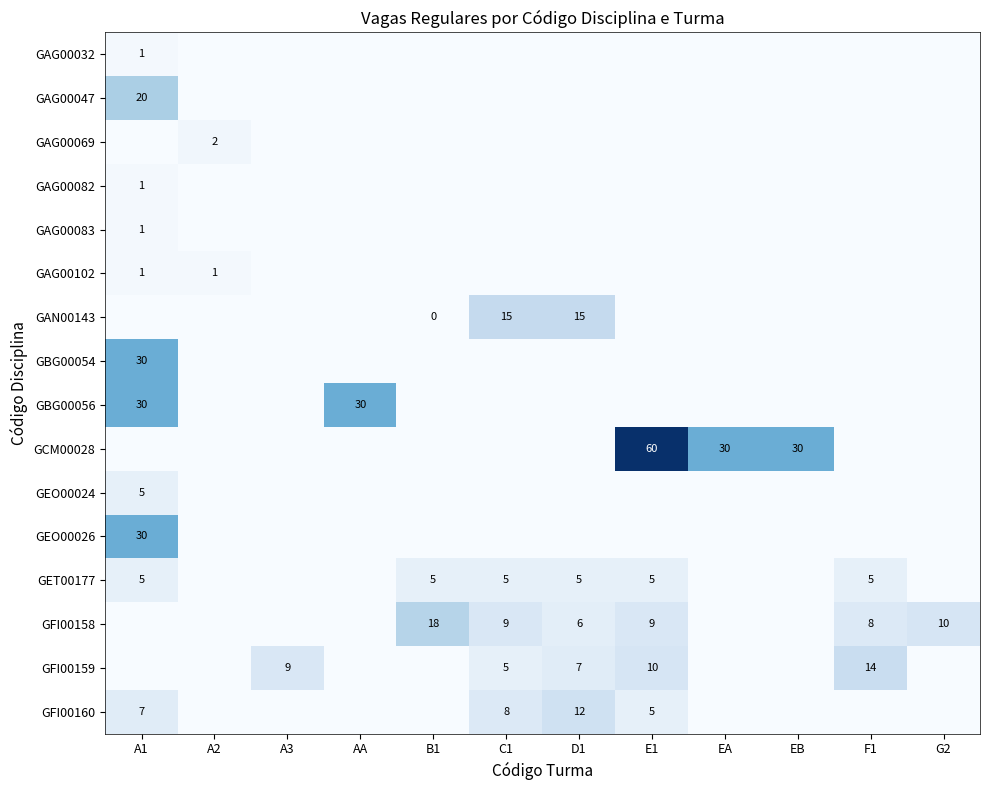

True or false: GFI00158 has a value of 10 at G2.

True